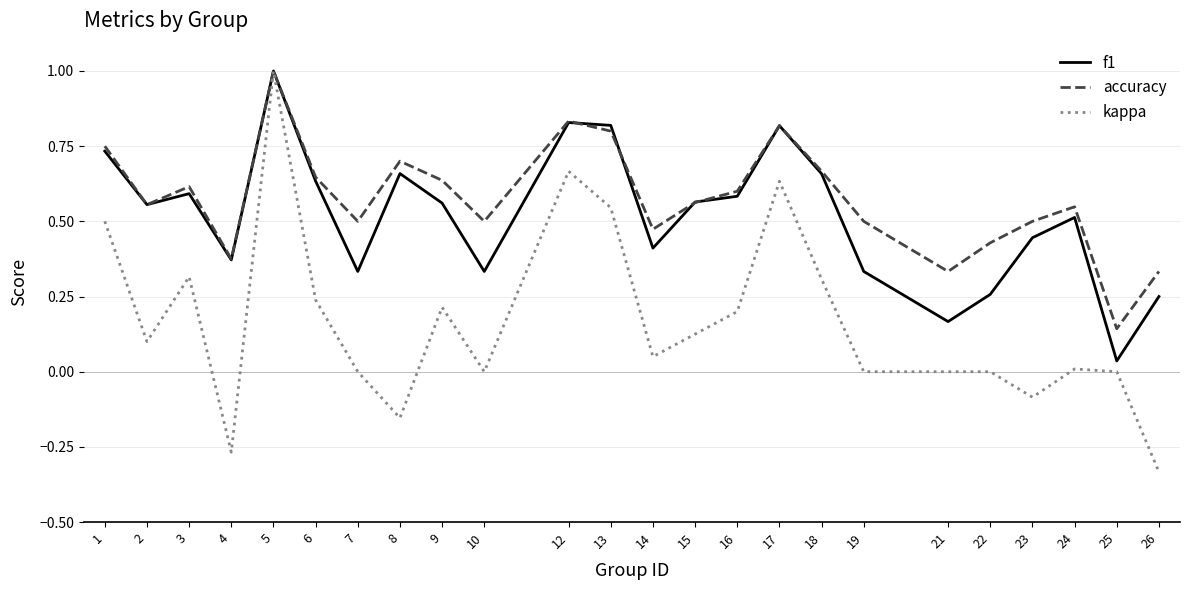

Is the value of kappa at 2 greater than the value of accuracy at 1?

No